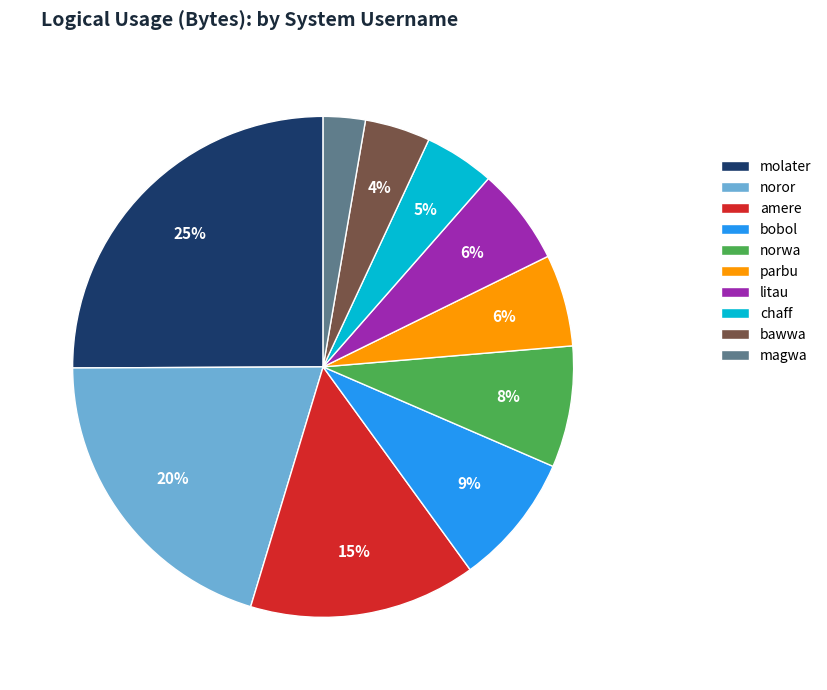

To the nearest percent, what is the average slice percentage?

10%